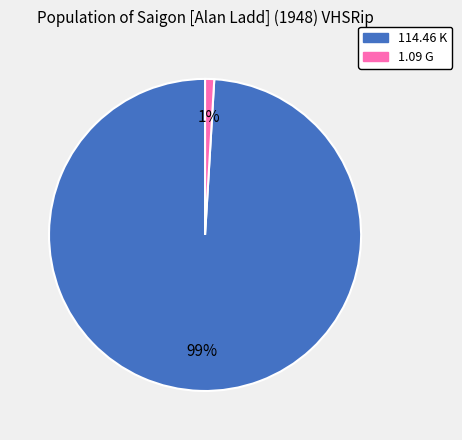

Which slice represents more than half of the pie?

114.46 K